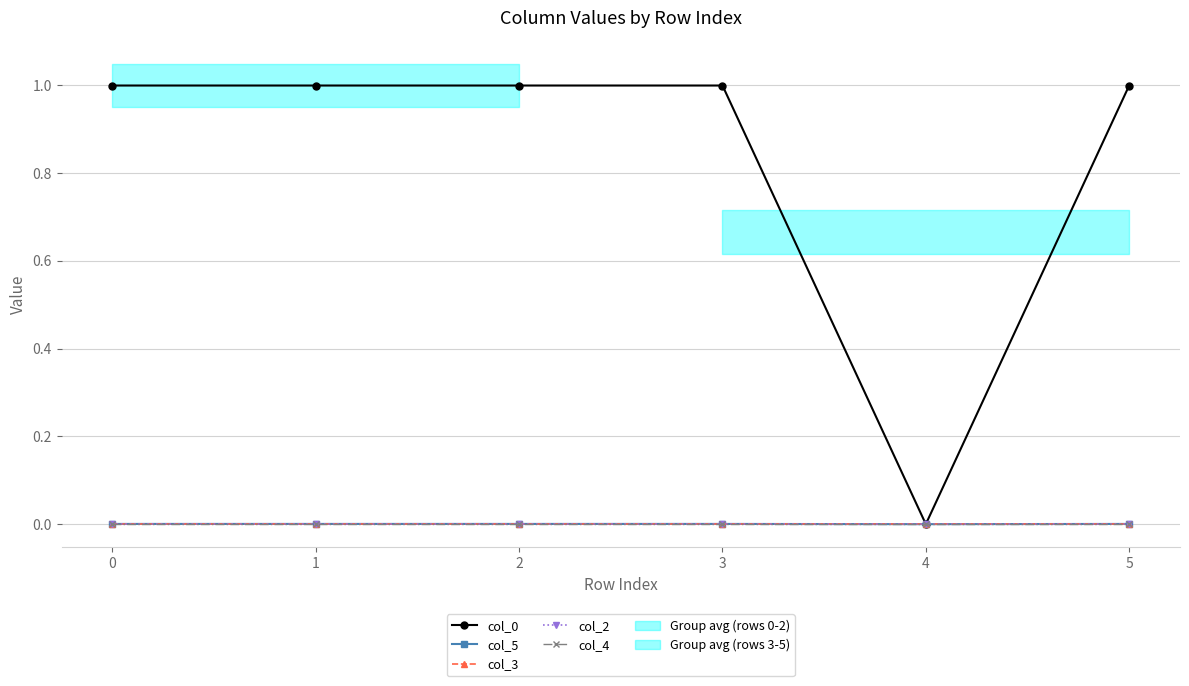

The value of col_0 at 5 is 1.0. True or false?

True